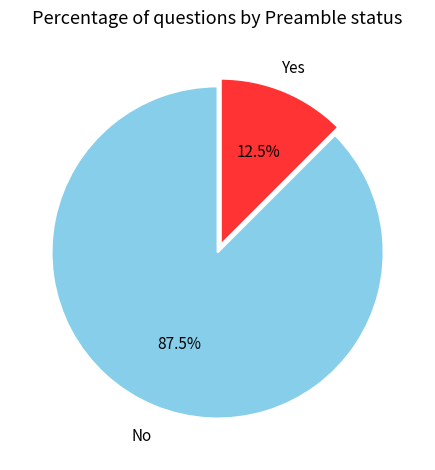

Count the number of slices in the pie.

2